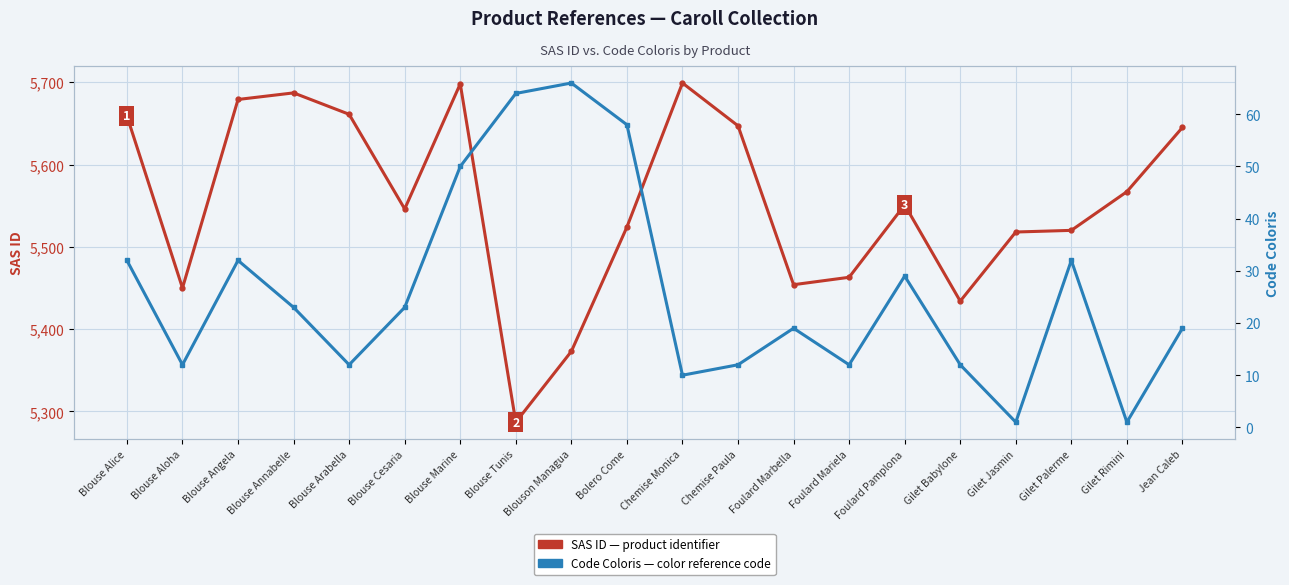

Is the value of CODE COLORIS at Blouse Angela greater than the value of SAS ID at Bolero Come?

No